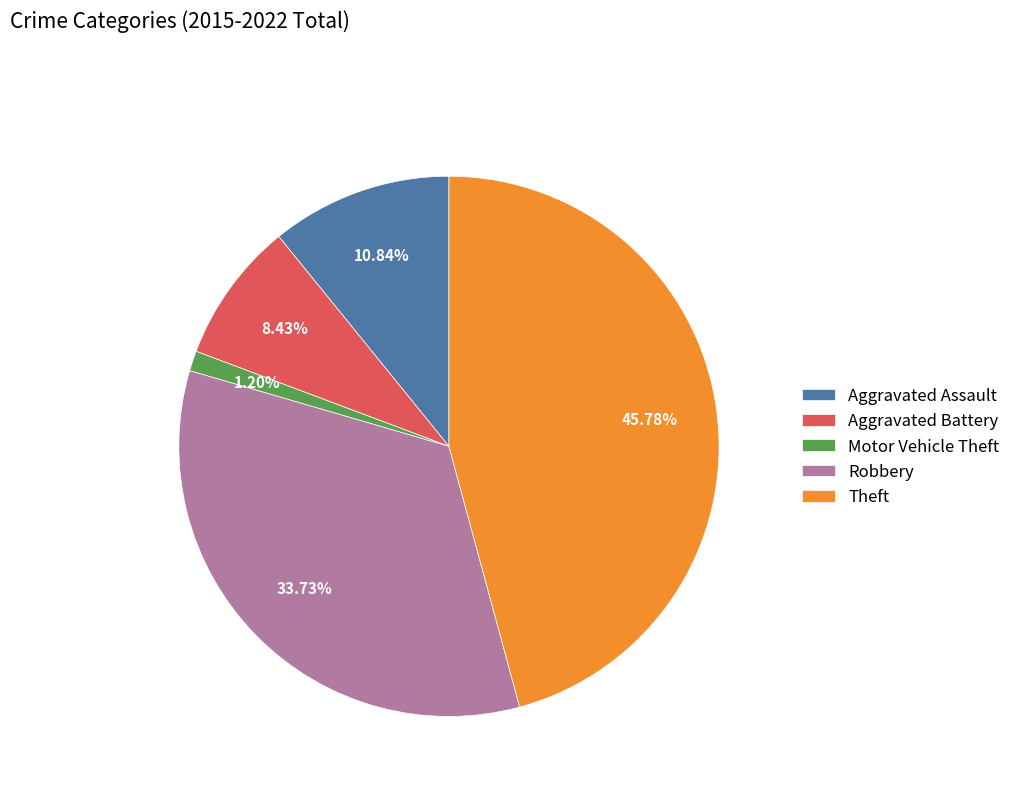

Does Aggravated Assault account for over 50% of the chart?

No